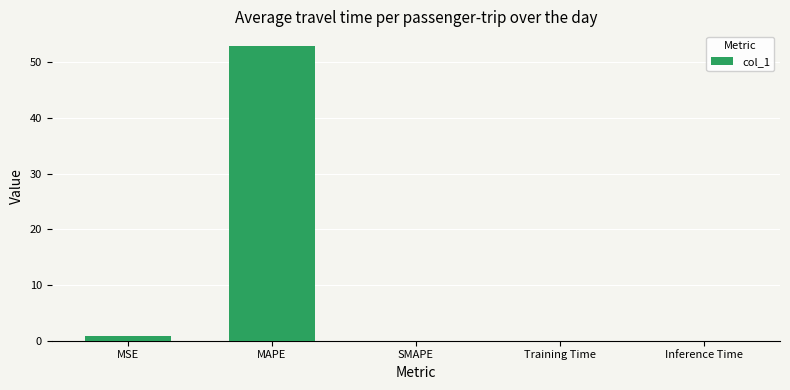

Is it true that the value at Inference Time is 0.0?

True